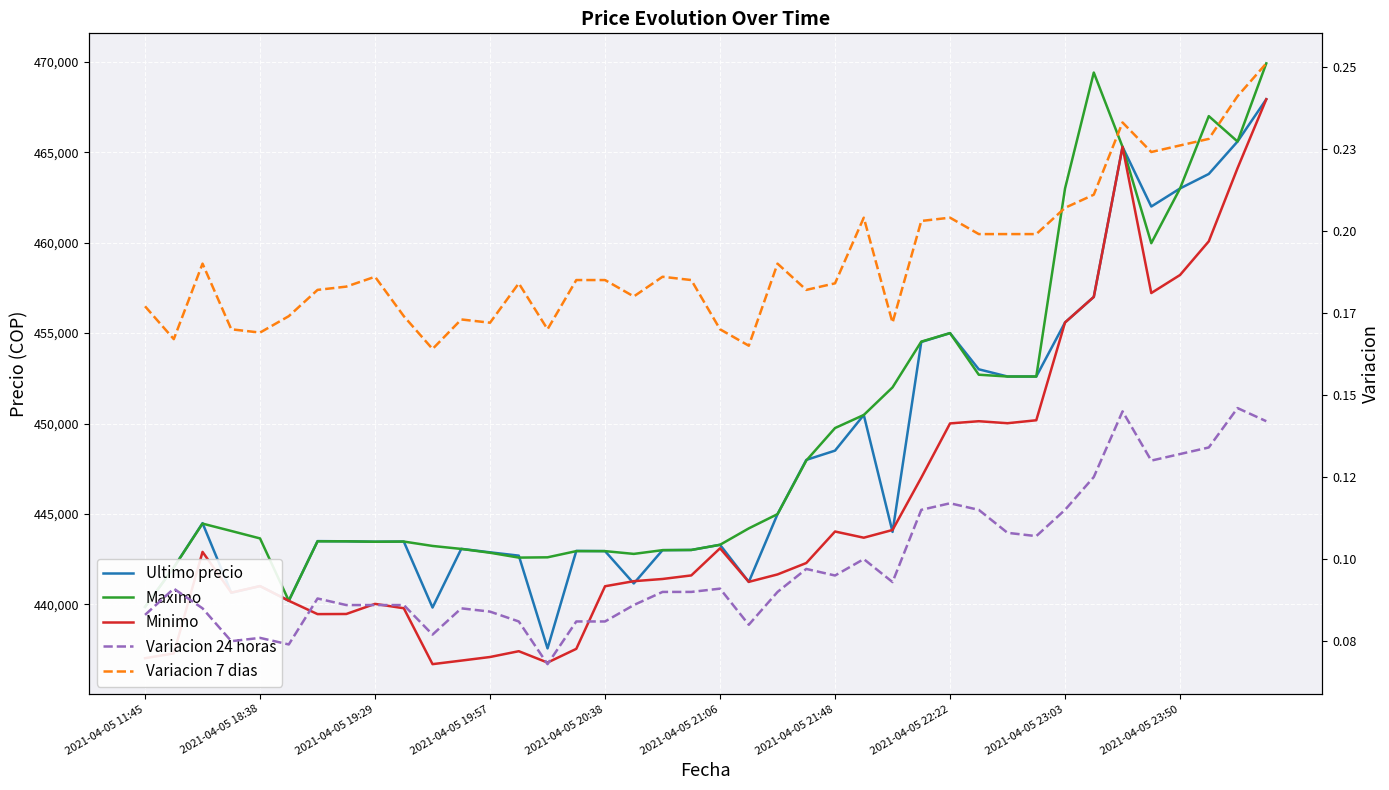

How many series are shown in this chart?

5